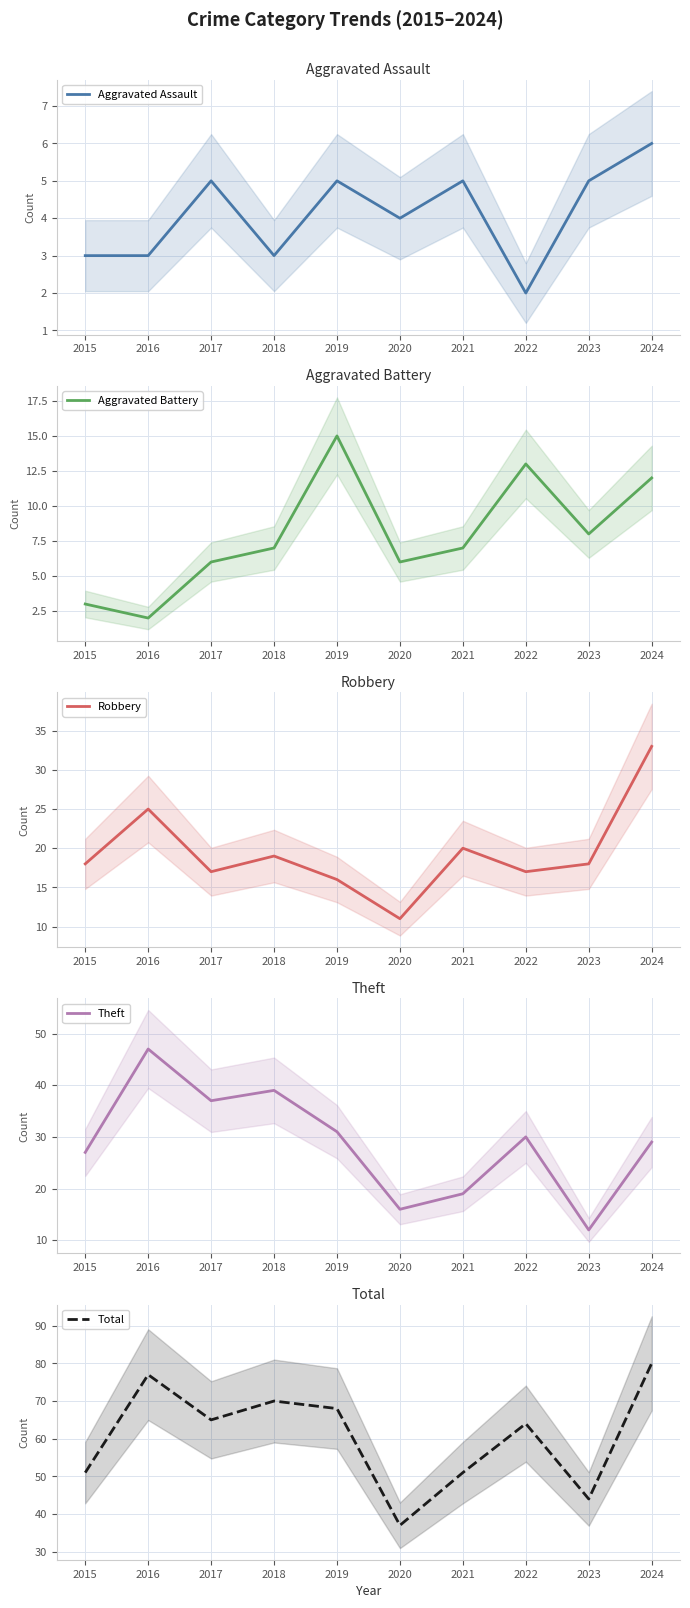

Which series ends up on top after the final intersection of Aggravated Assault and Aggravated Battery?

Aggravated Battery